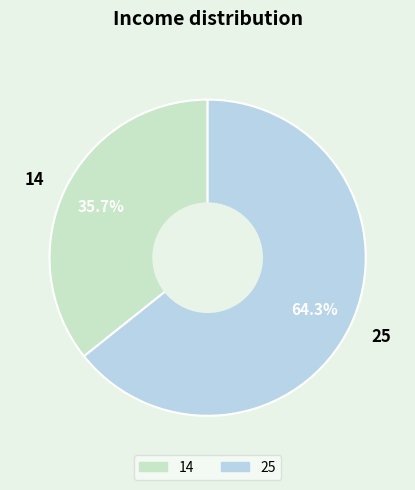

Rank the categories by value from lowest to highest.

14, 25